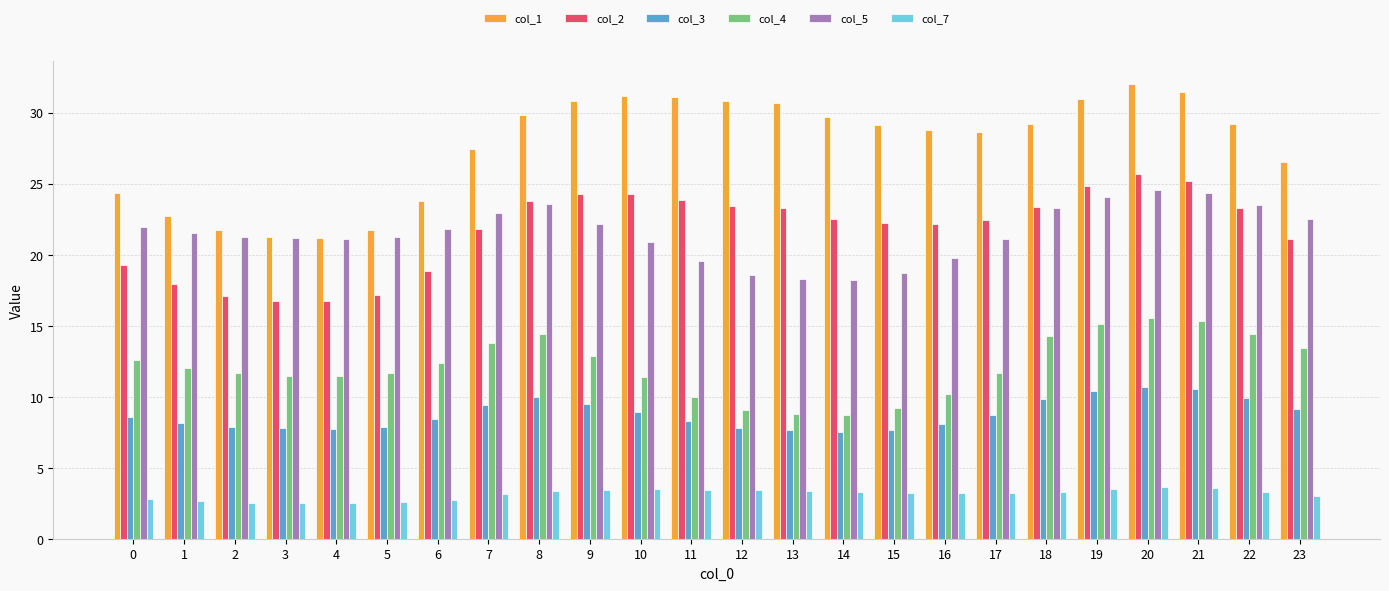

The value of col_7 at 18 is 3.3. True or false?

True